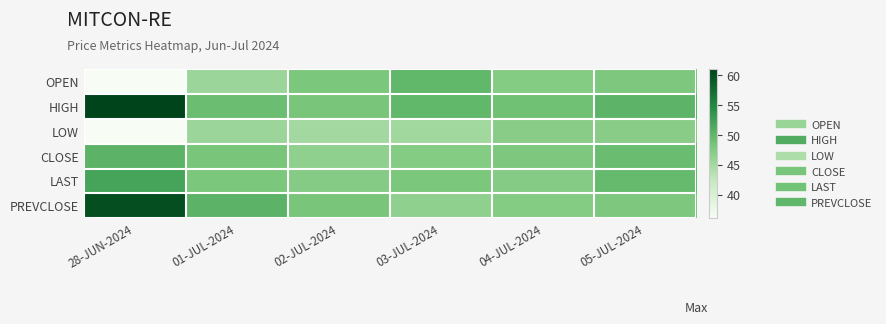

Which has a higher value, 01-JUL-2024 or 28-JUN-2024?

01-JUL-2024